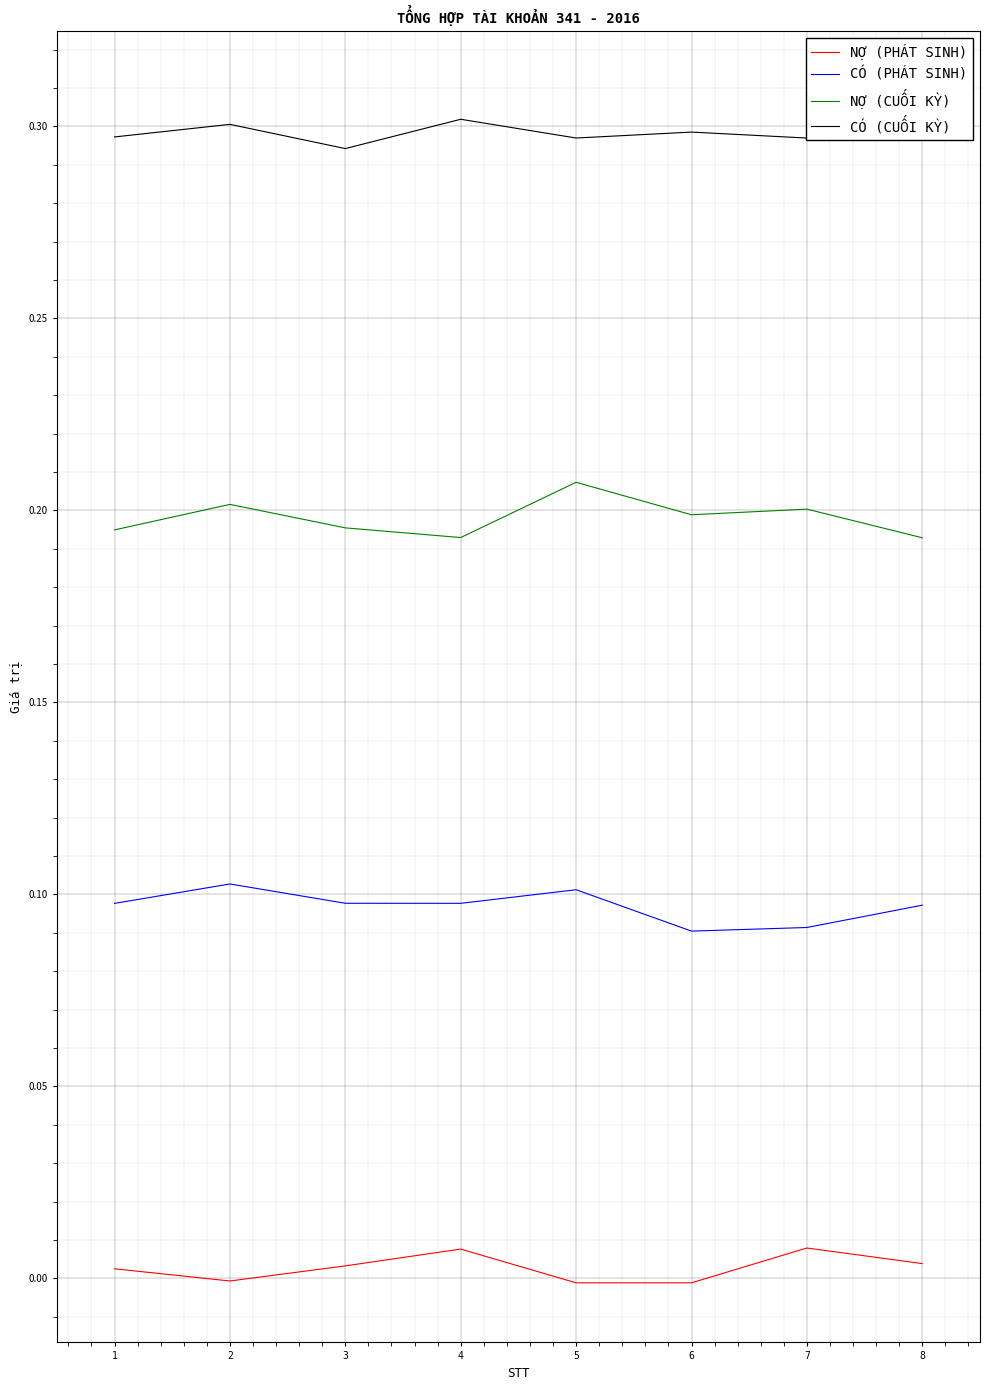

The NỢ (CUỐI KỲ) series shows 0.2 at 2. True or false?

True